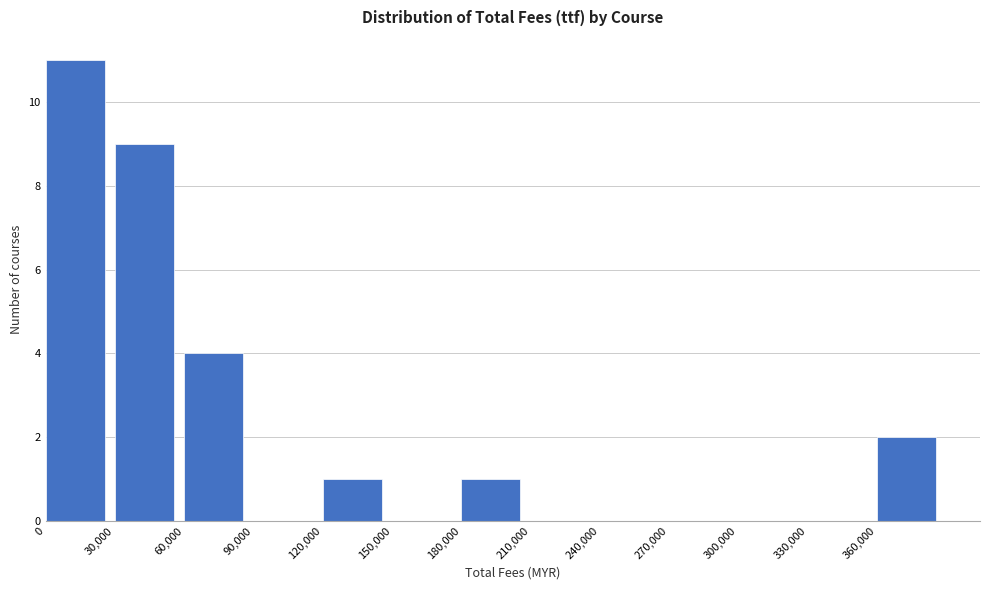

Over which range of the x-axis is the bar tallest?

0 to 30000